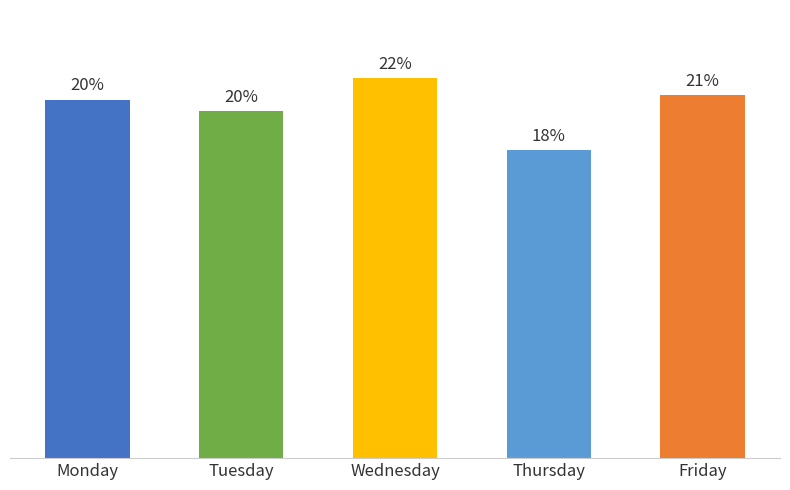

Are the bars horizontal?

No